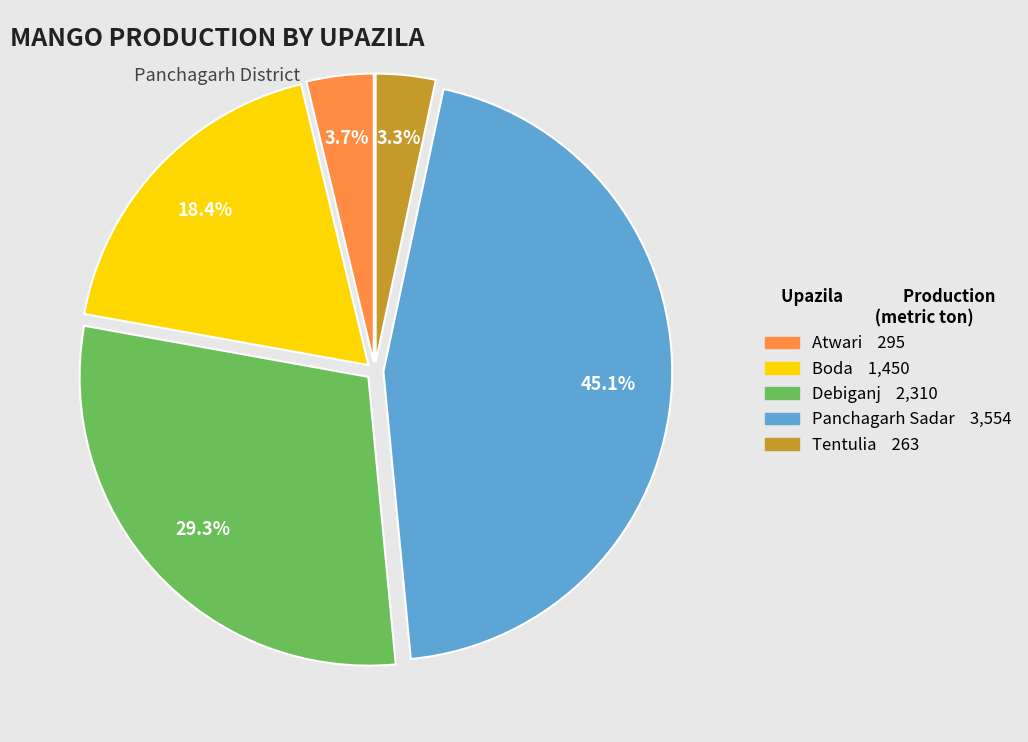

The Atwari slice represents 4% of the pie. True or false?

True